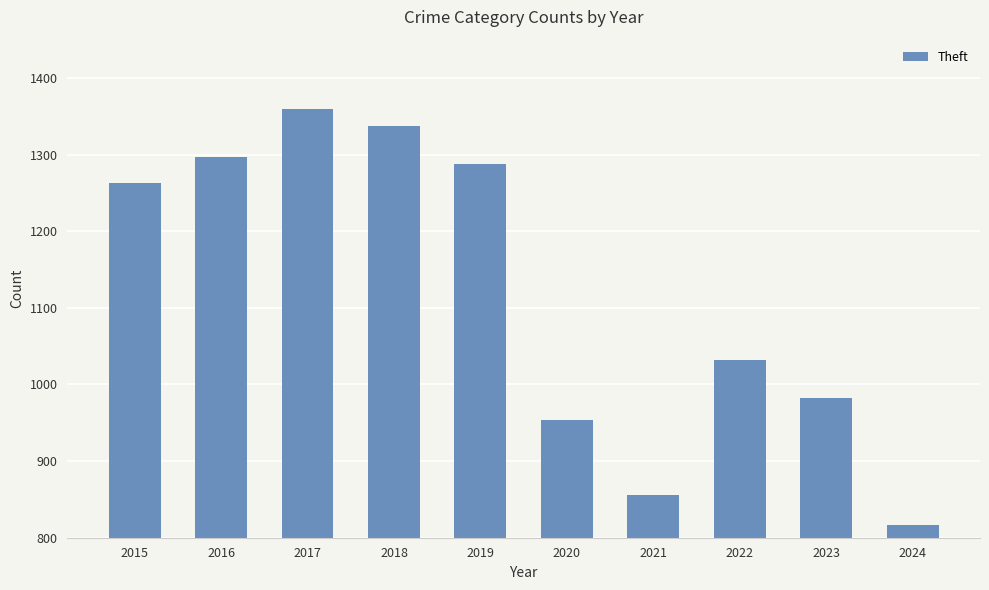

List the labels in order of value, smallest first.

2024, 2021, 2020, 2023, 2022, 2015, 2019, 2016, 2018, 2017